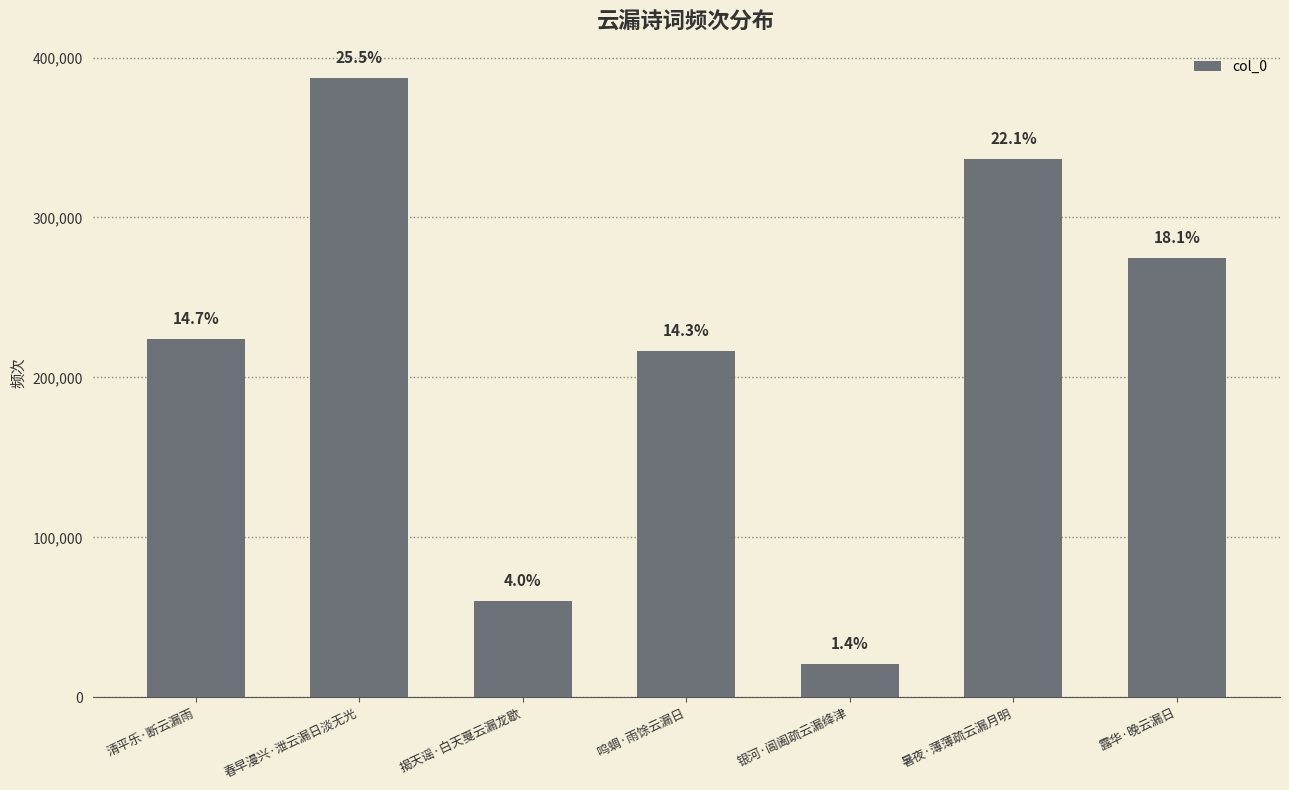

Rank the categories by value from lowest to highest.

银河·阊阖疏云漏绛津, 揭天谣·白天戛云漏龙歇, 鸣蜩·雨馀云漏日, 清平乐·断云漏雨, 露华·晚云漏日, 暑夜·薄薄疏云漏月明, 春早漫兴·泄云漏日淡无光